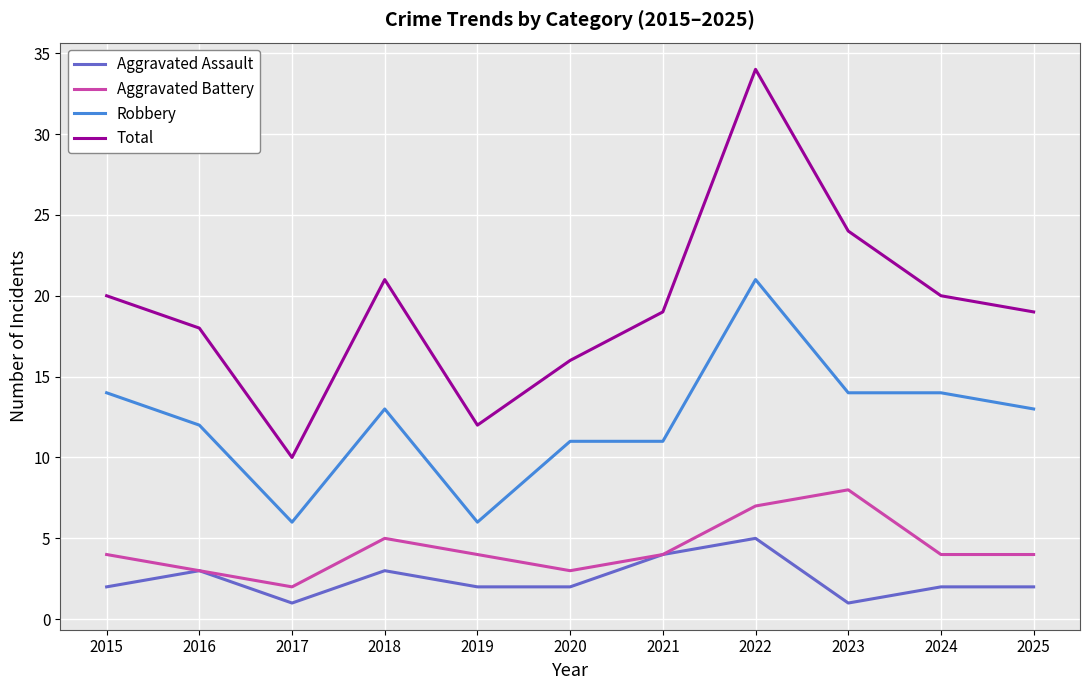

What is the minimum value for Robbery?

6